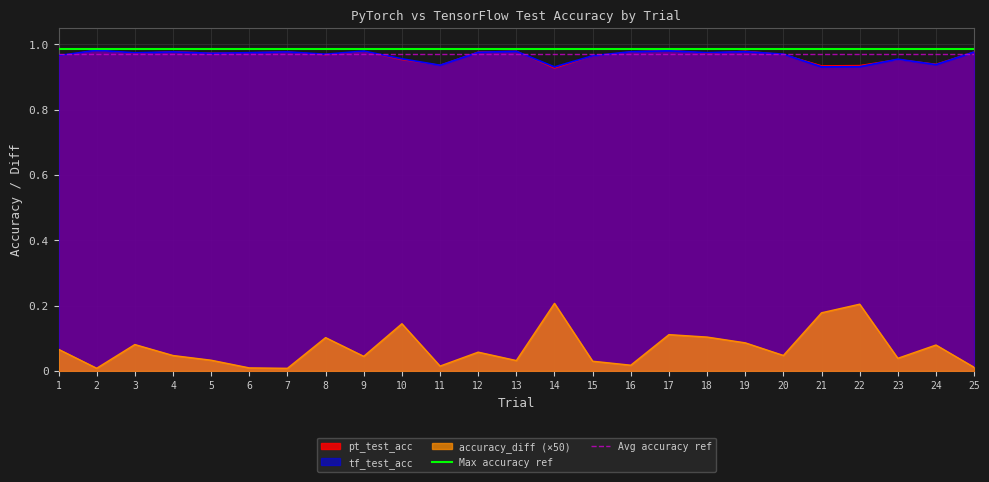

True or false: accuracy_diff (×50) and tf_test_acc cross at least once.

False